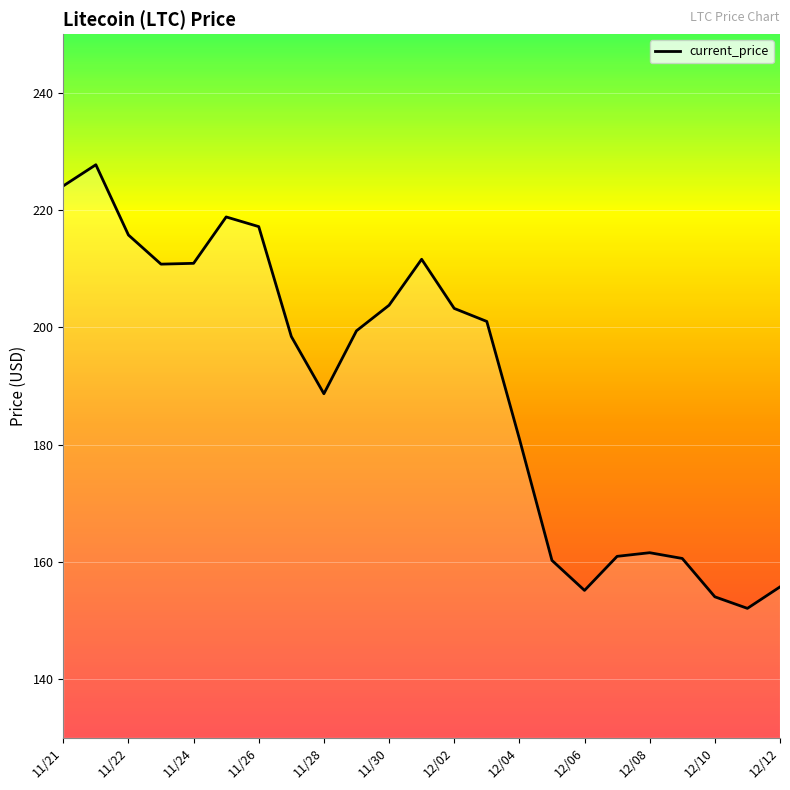

What is the minimum value shown in the chart?

152.1